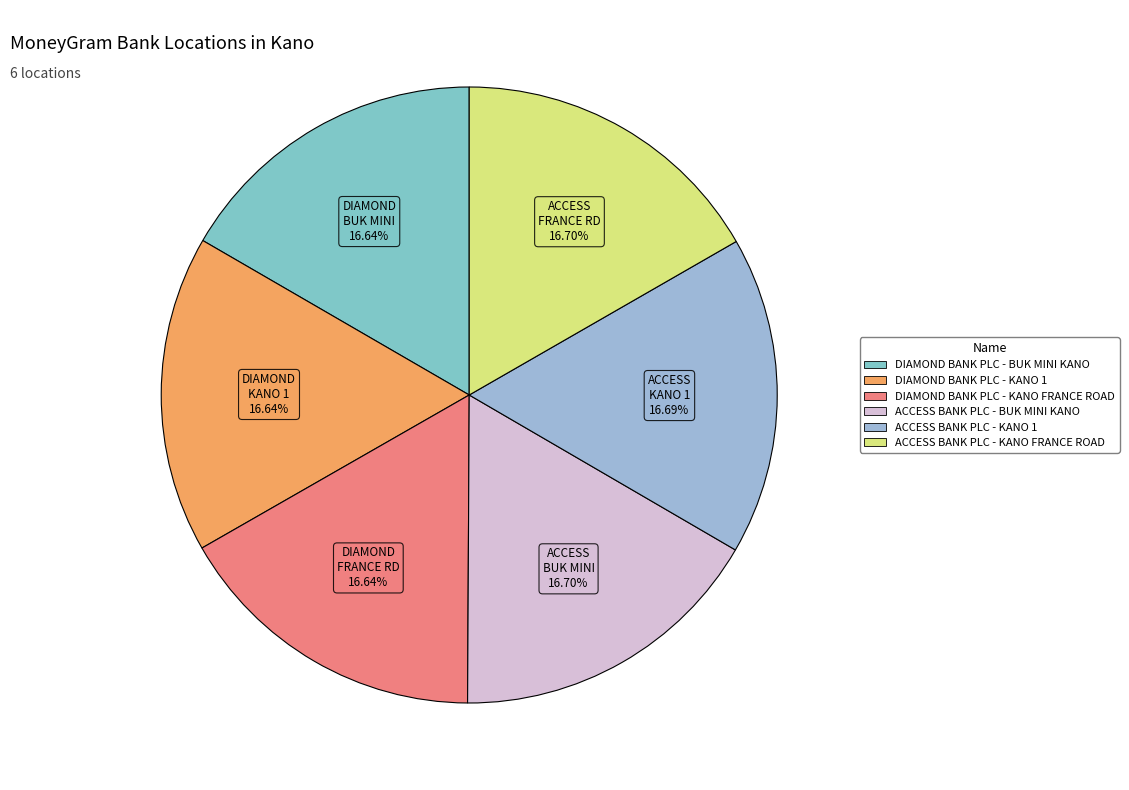

To the nearest percent, what percentage of the pie is ACCESS BANK PLC - KANO FRANCE ROAD?

17%